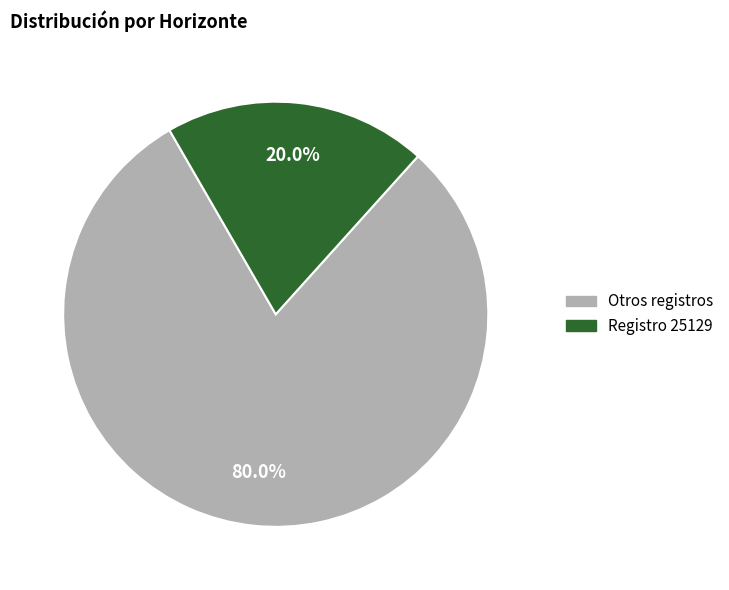

Does any single category account for the majority?

Yes